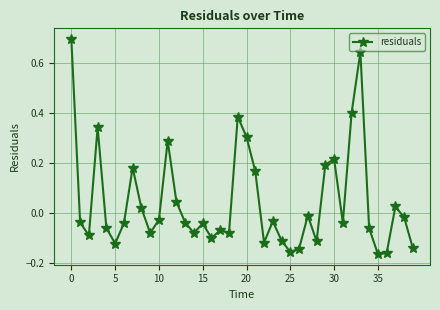

What is the difference between the second highest and second lowest values?

0.8